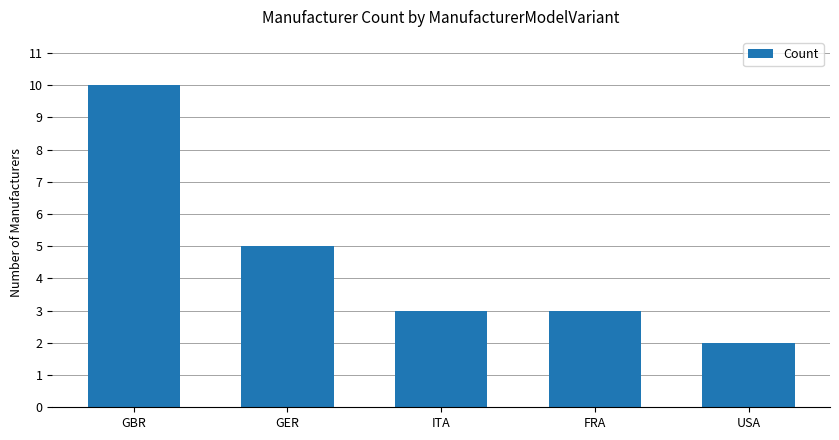

What is the label of the 2nd bar from the left?

GER